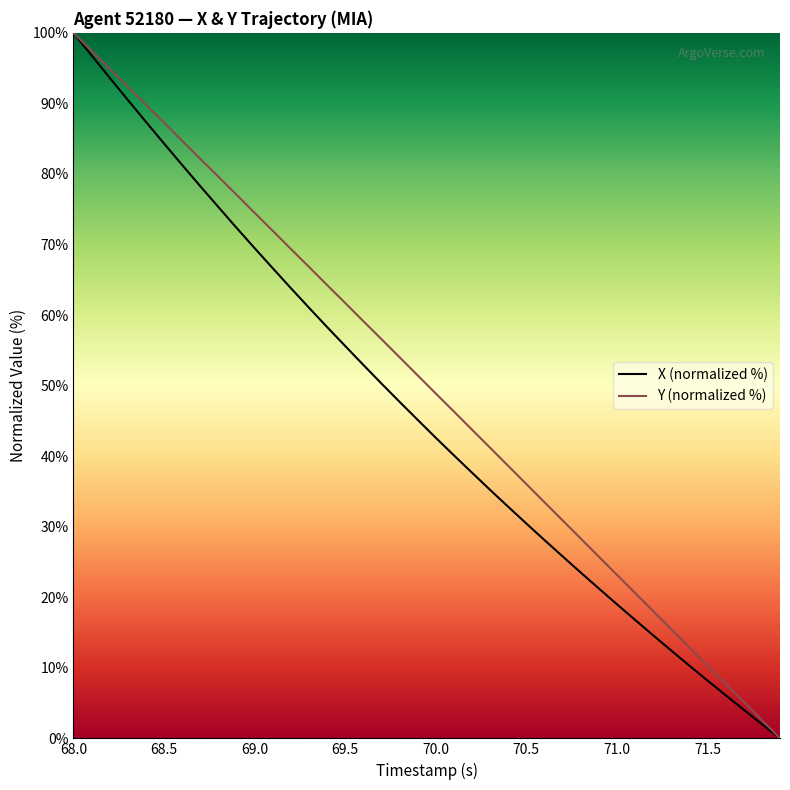

Which series has the largest total across all categories?

Y (normalized %)